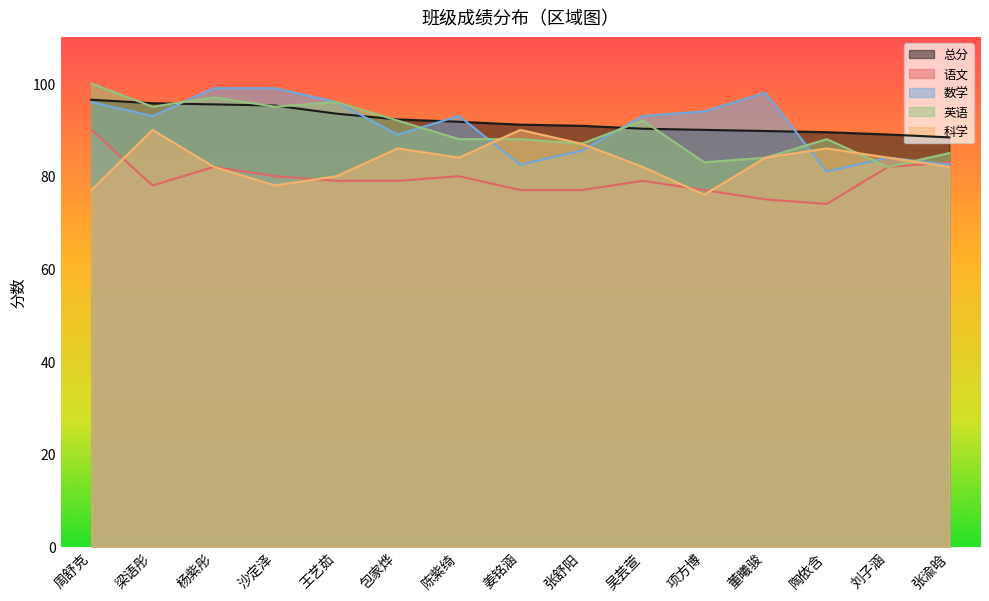

Between 杨紫彤 and 姜铭涵, which series saw the biggest shift?

数学